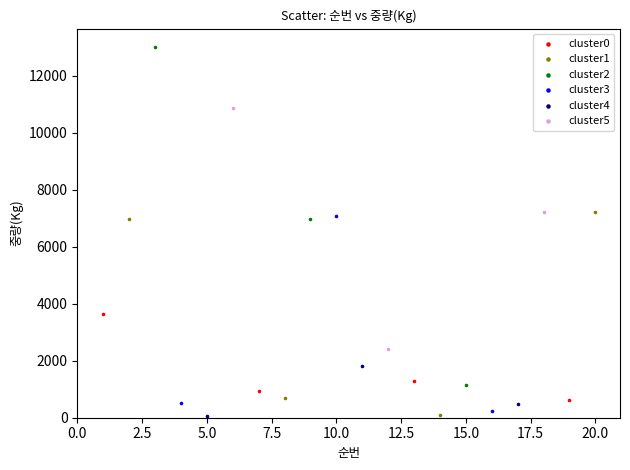

Which series reaches the maximum Y coordinate?

cluster2